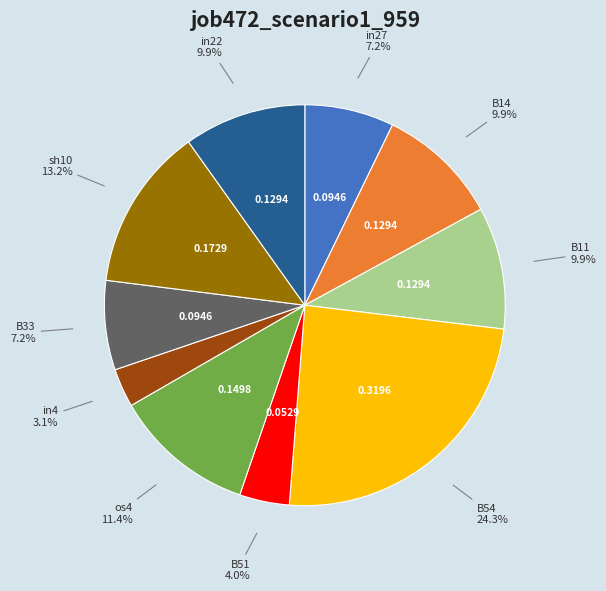

Does any single category account for the majority?

No